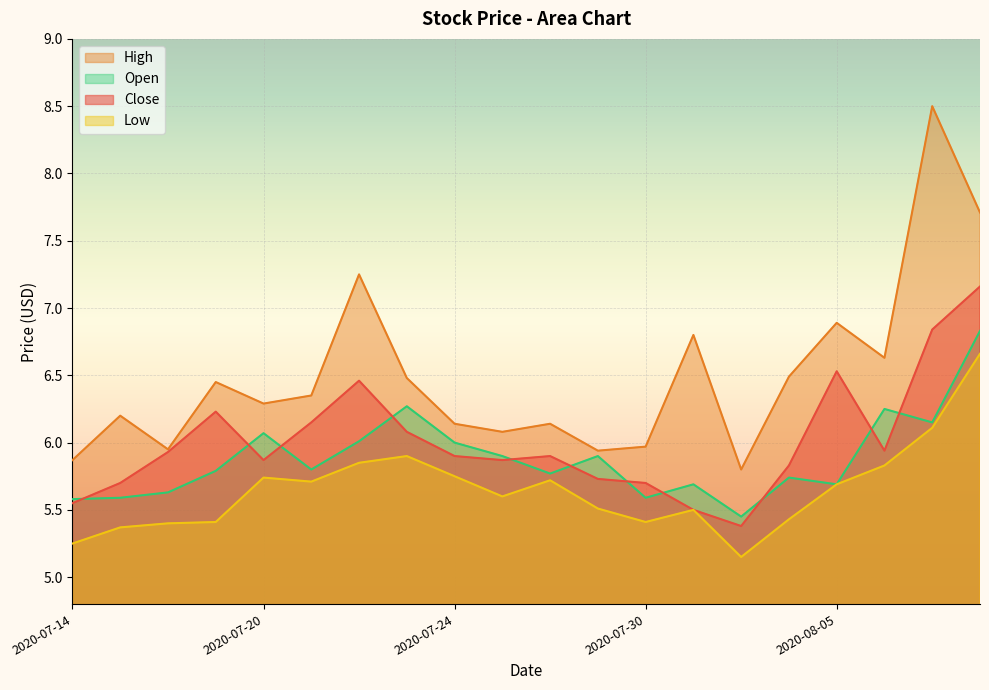

Which has a higher value, 2020-07-29 or 2020-07-14?

2020-07-29